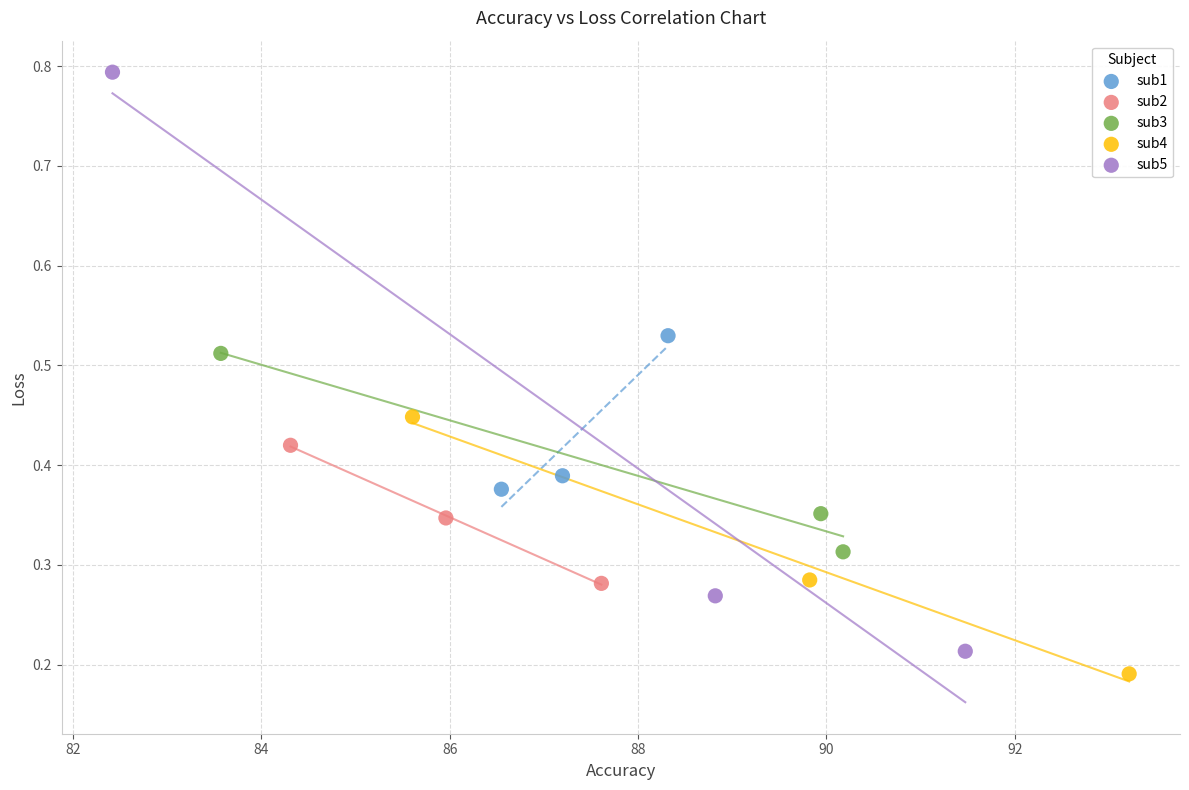

Which series reaches the maximum Y coordinate?

sub5